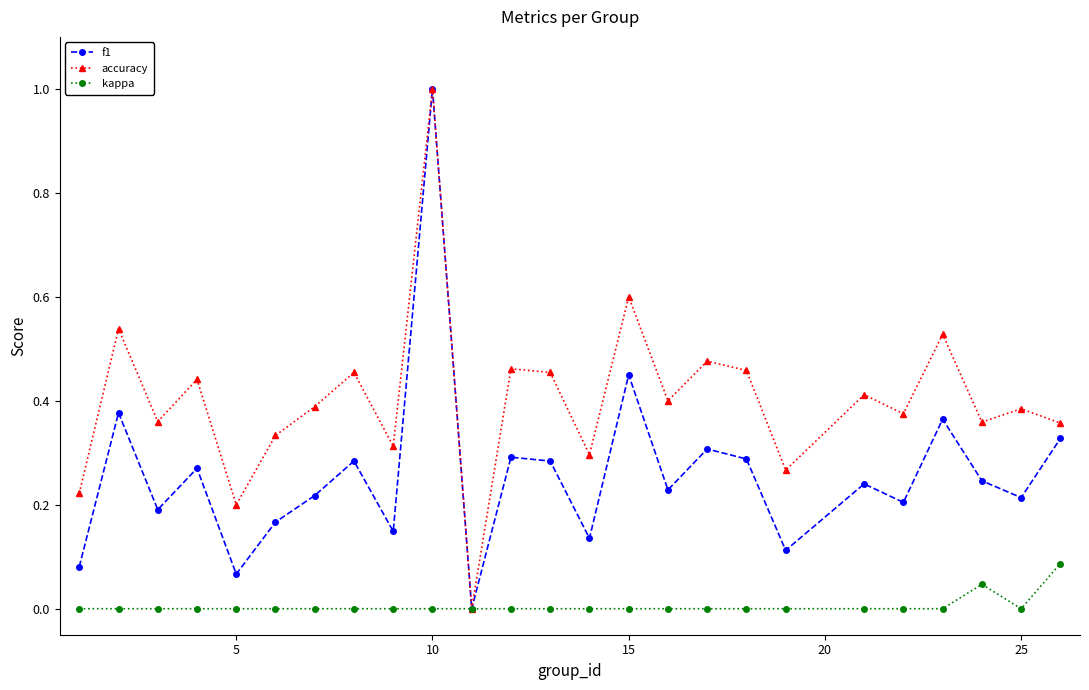

What is the highest value of the accuracy series?

1.0